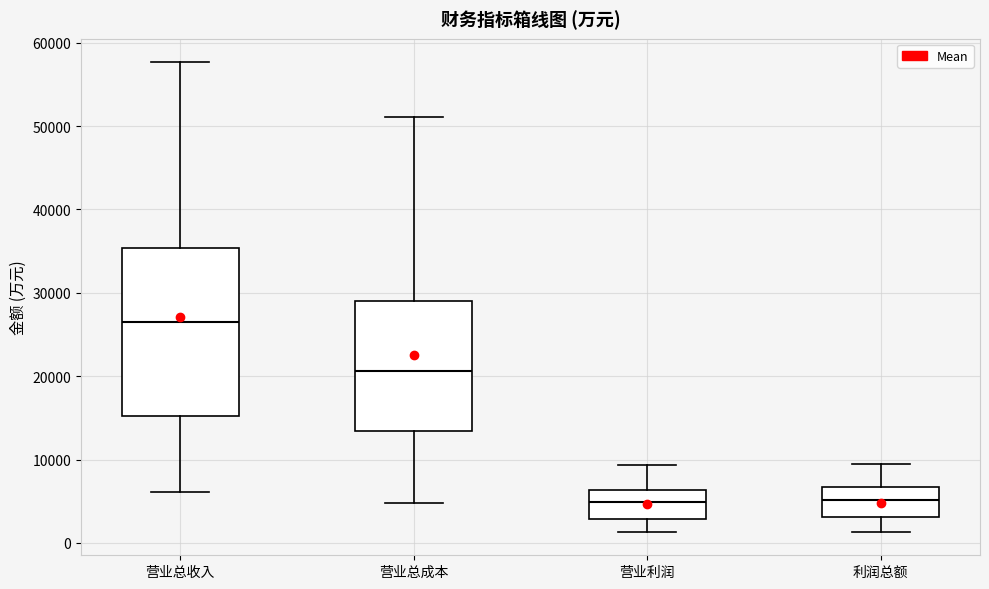

Where does the upper whisker of the box for 营业总收入 end on the y-axis? The values are not printed on the chart, so give them approximately, as read against the axis.

58000